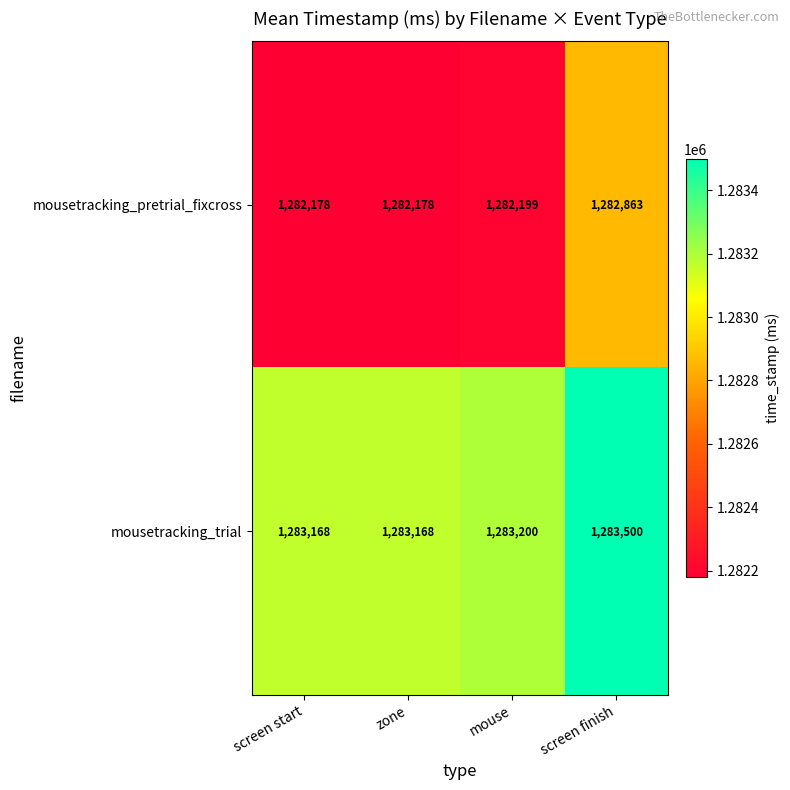

What is the spread (max minus min) of values at screen finish?

637